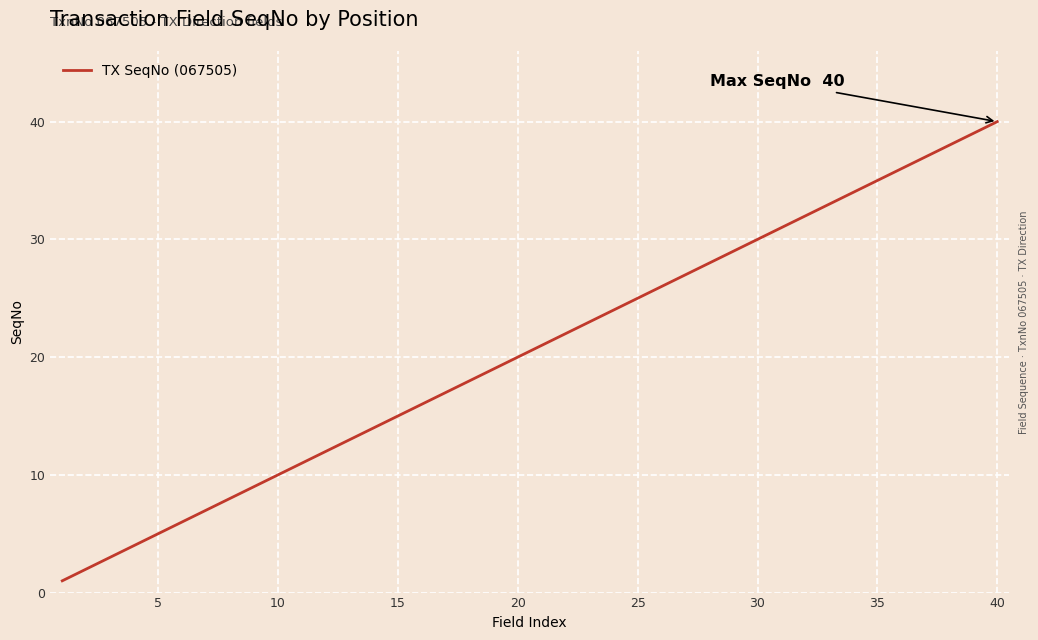

What is the difference between the maximum and minimum values?

39